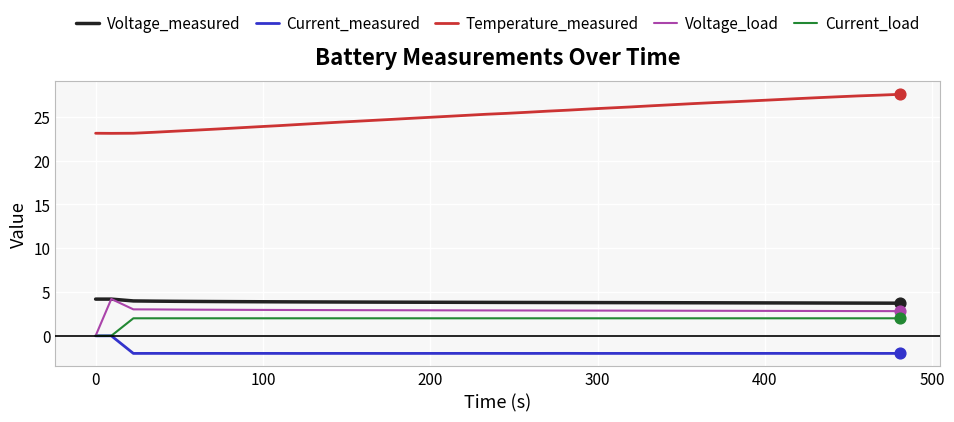

What are all the series names shown in the legend?

Voltage_measured, Current_measured, Temperature_measured, Voltage_load, Current_load